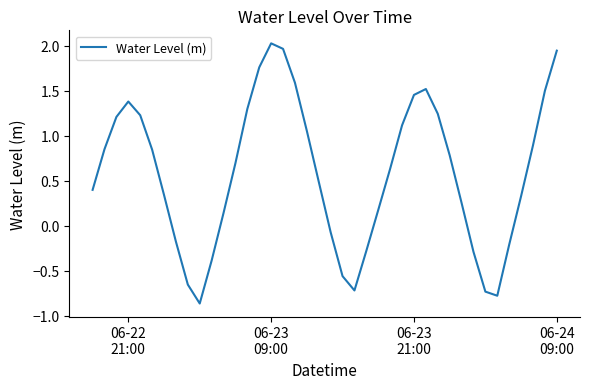

What is the difference between the maximum and minimum values?

2.9